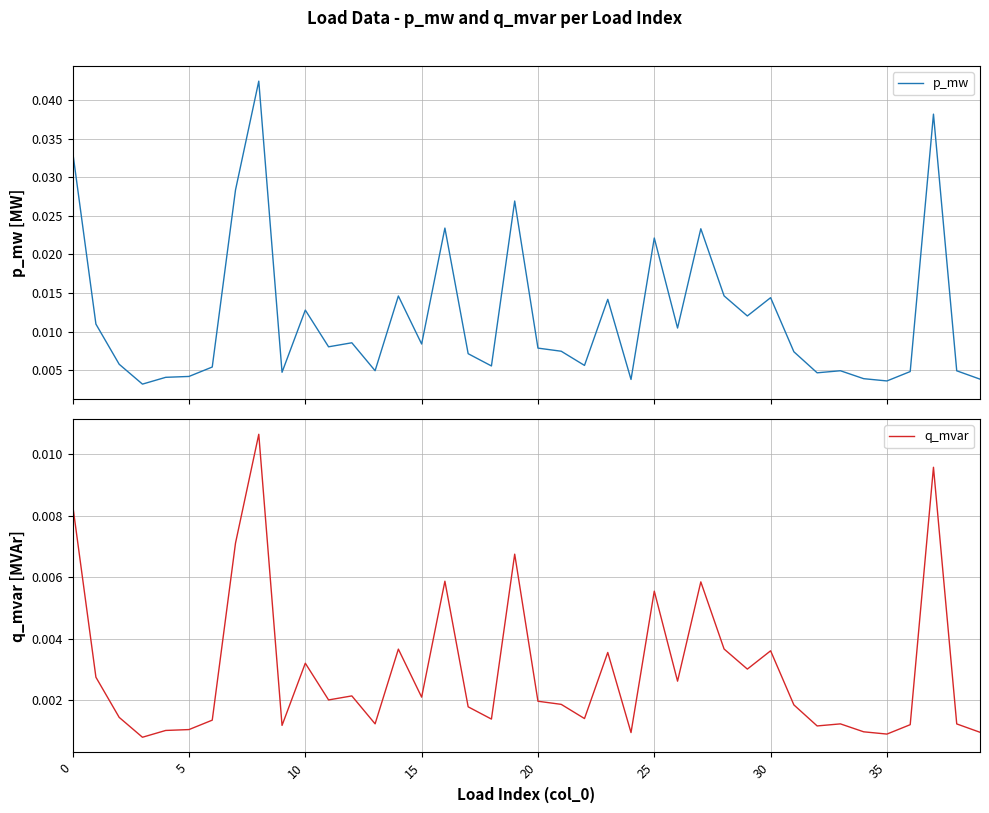

How many lines are shown in the chart?

2